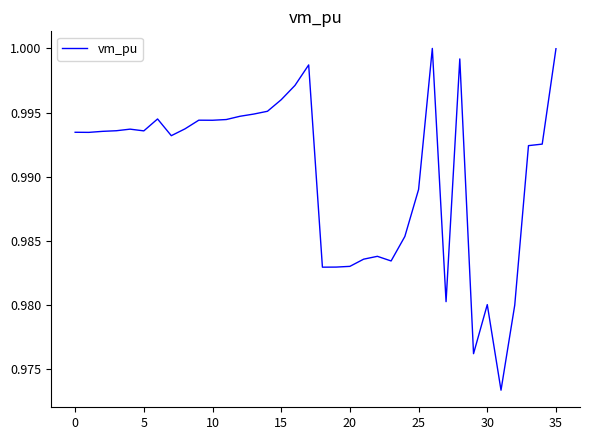

What is the value of the 24th point from the left?

1.0